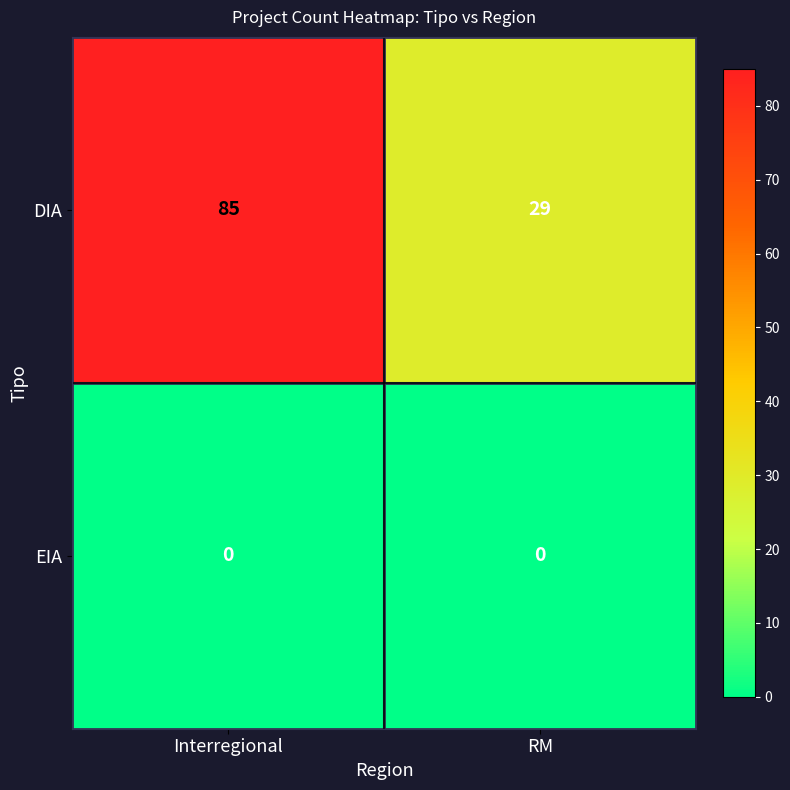

How many data points does each series have?

2